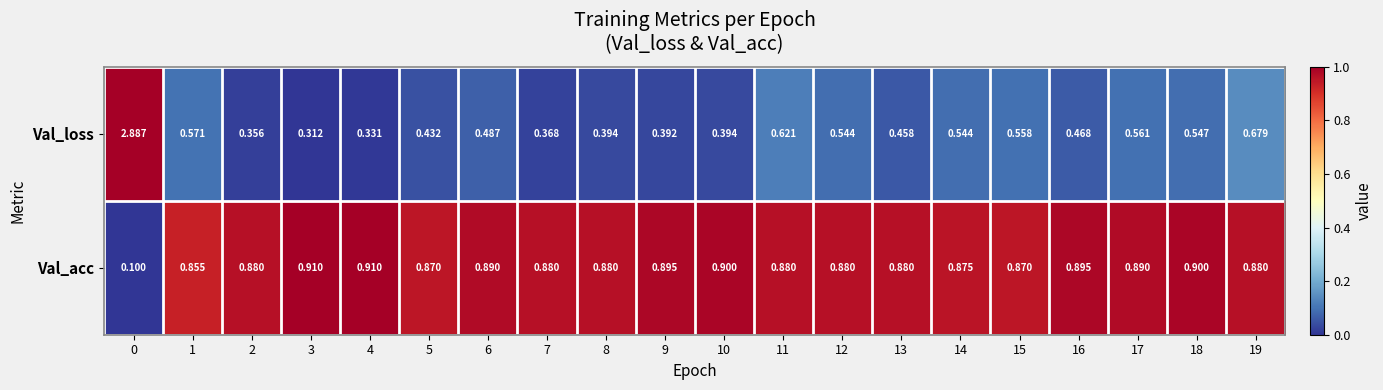

List the series in order of their overall mean, lowest first.

Val_loss, Val_acc